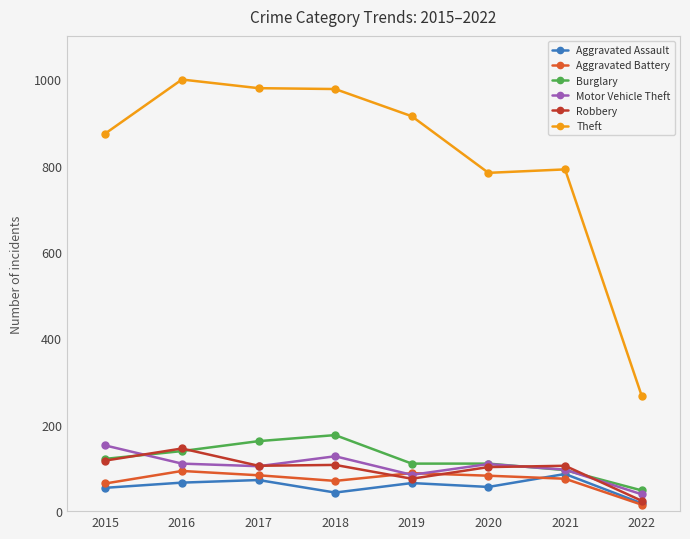

What is the minimum value shown in the chart?

15